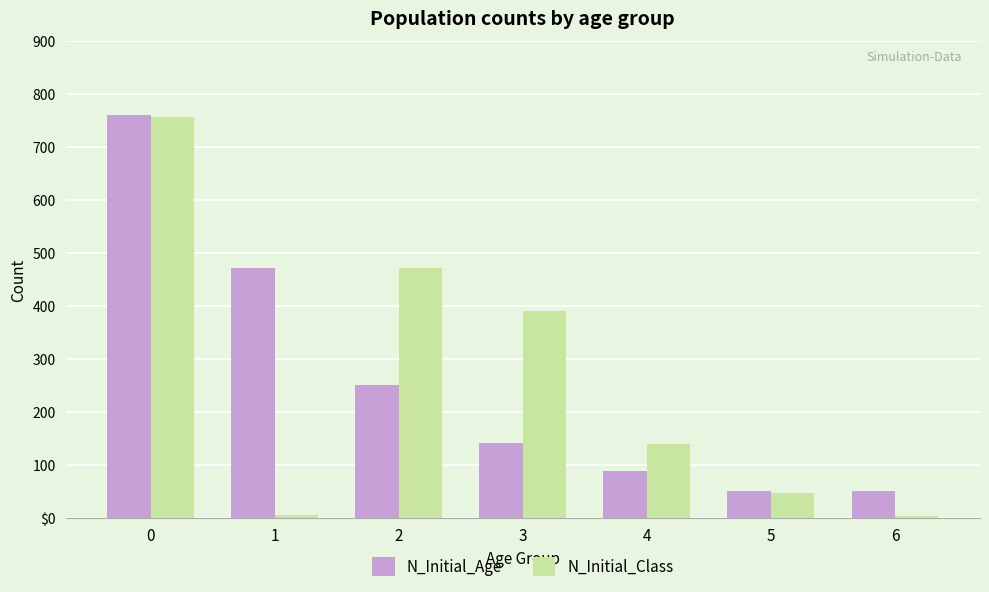

True or false: N_Initial_Class has a value of 392 at 3.

True